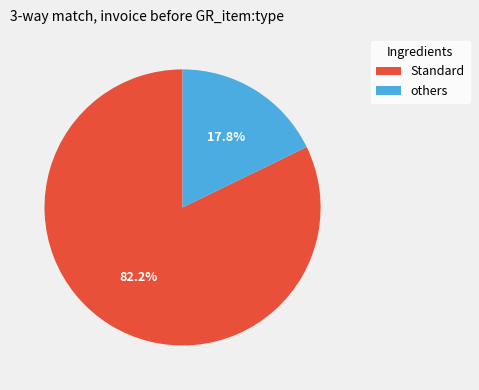

Does others account for over 50% of the chart?

No